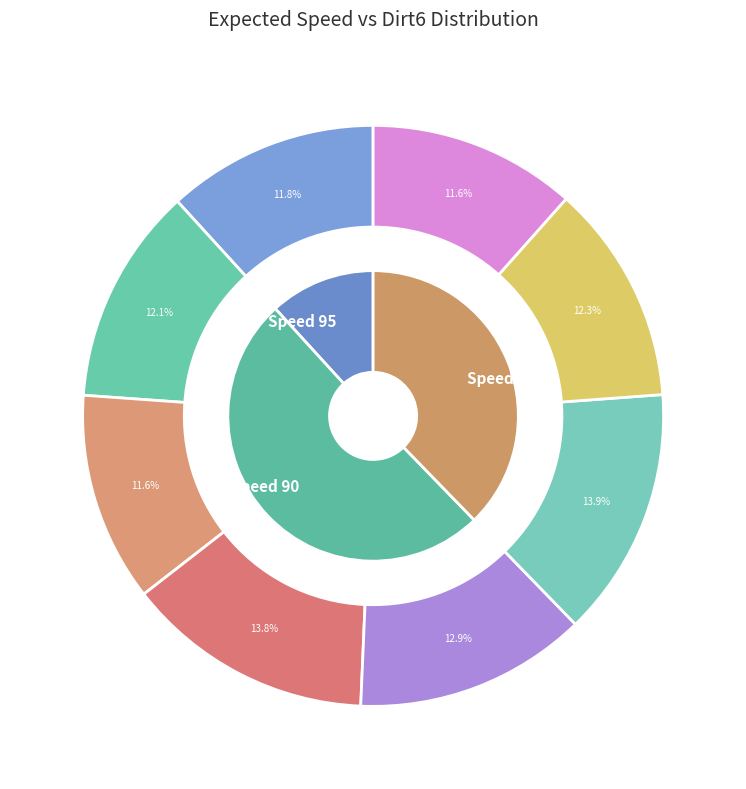

What is the change in value from 90 to 85?

-0.9